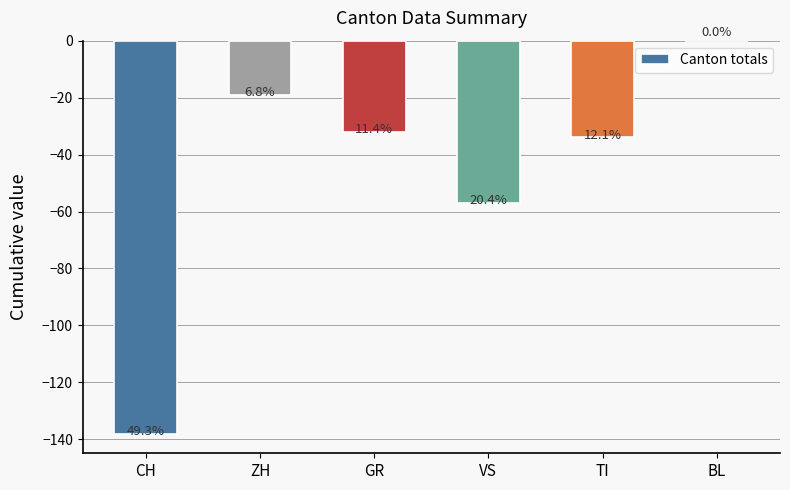

Are the bars horizontal?

No